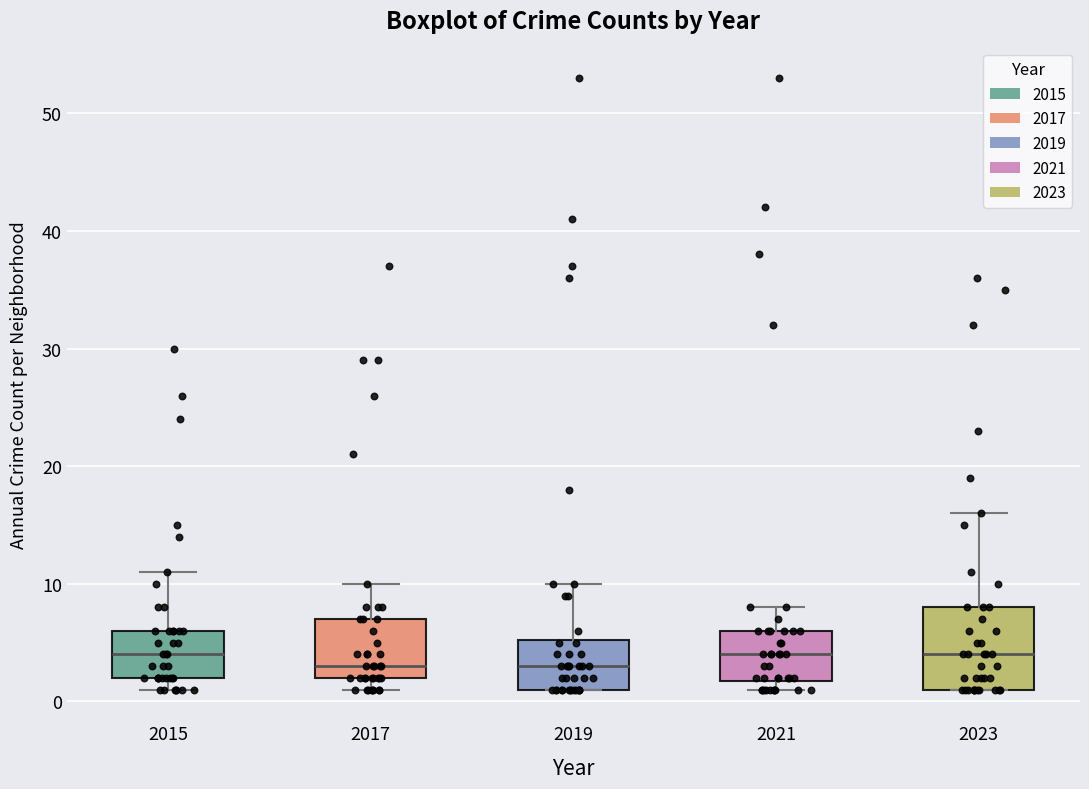

Which box is the tallest, from its lower edge to its upper edge?

2023